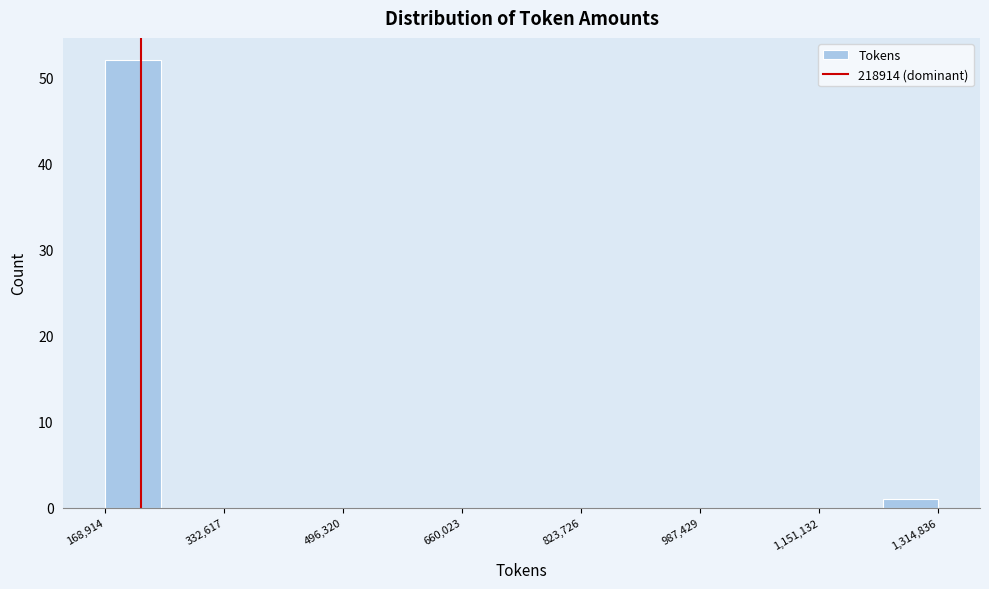

Read against the x-axis, roughly where is the centre of the tallest bar?

200000